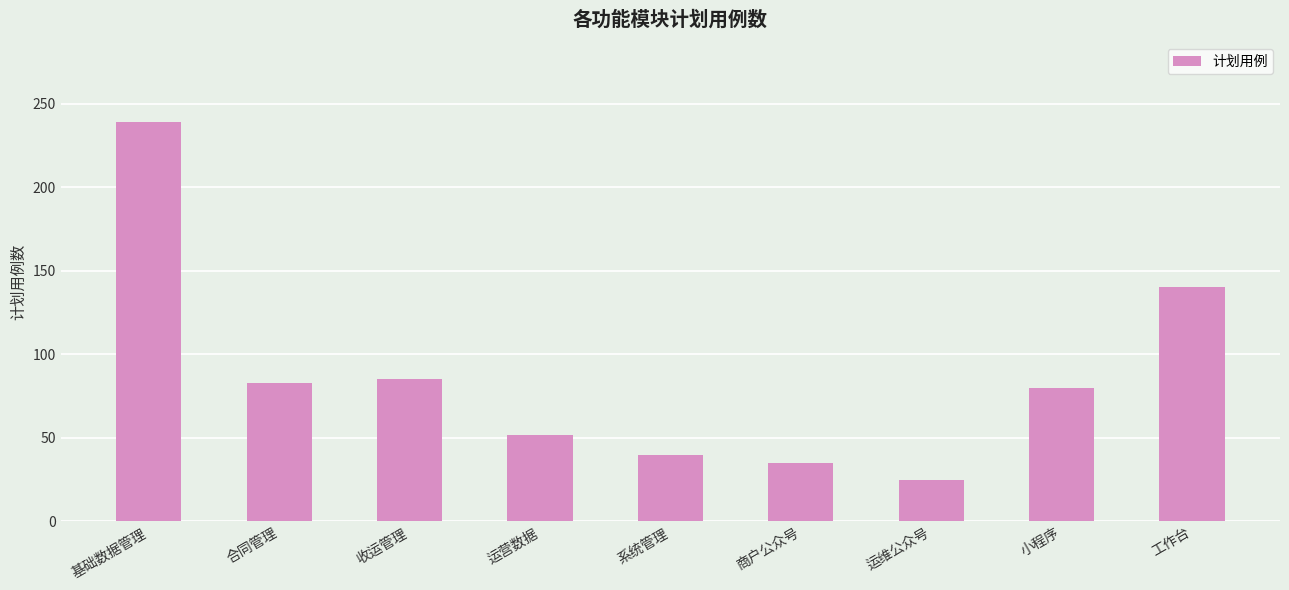

At which label does the data first exceed 80?

基础数据管理